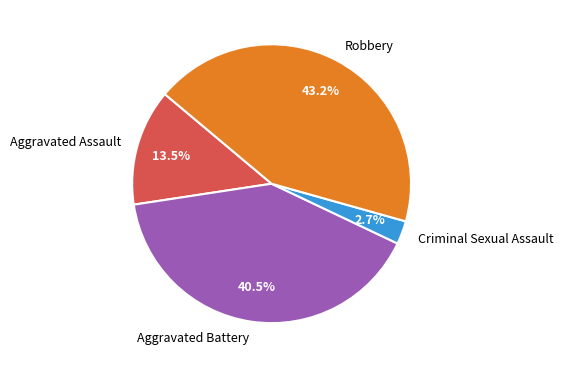

What percentage do Criminal Sexual Assault and Aggravated Battery together represent?

43.2%